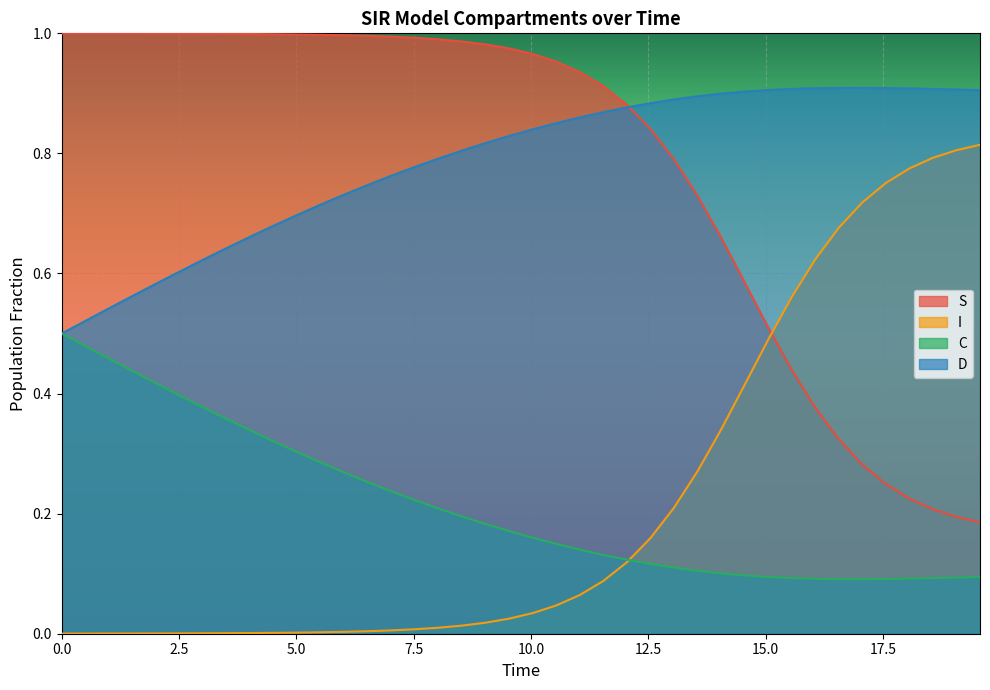

True or false: C and S cross at least once.

False